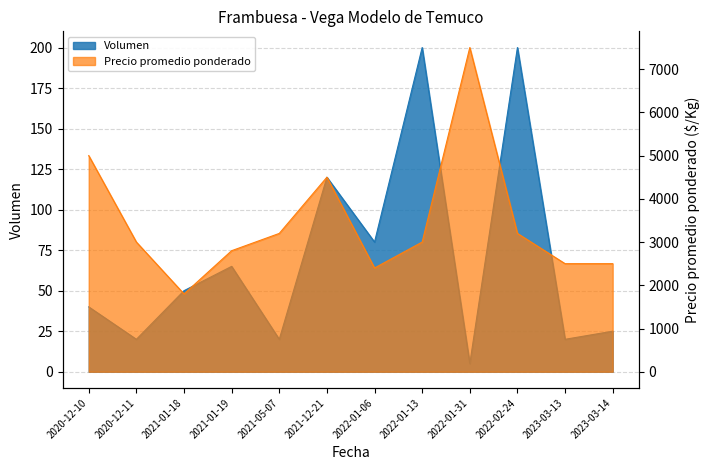

Which category has the lowest value in the Volumen series?

2022-01-31